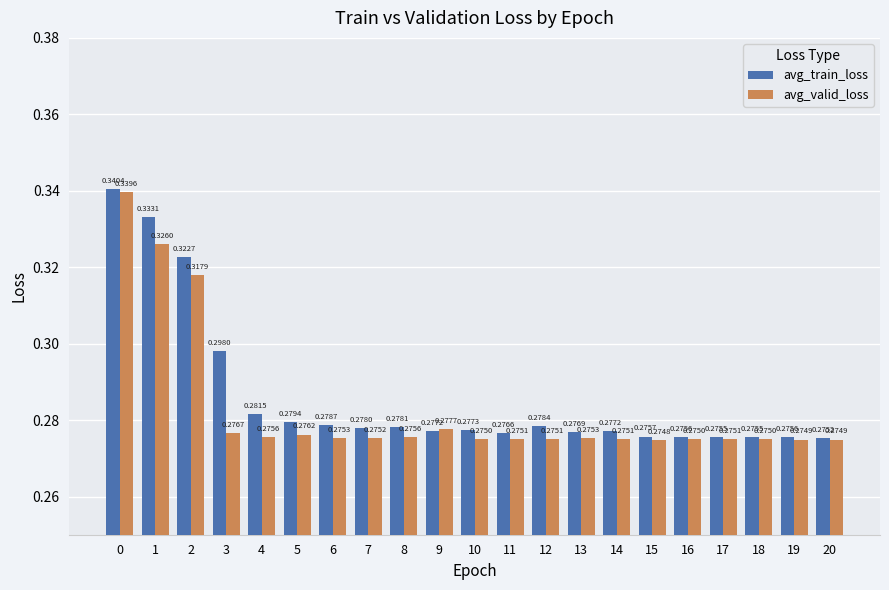

What are all the series names shown in the legend?

avg_train_loss, avg_valid_loss